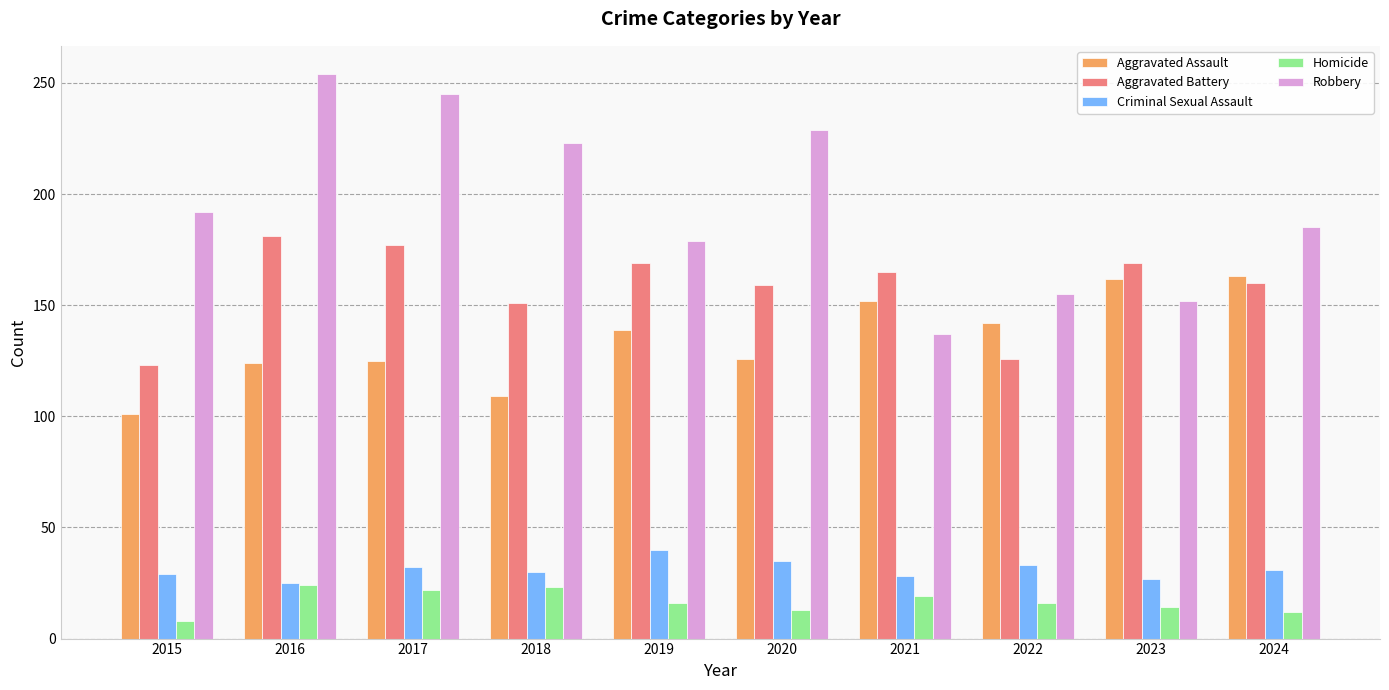

What is the approximate value of Aggravated Assault at 2018, to the nearest 5?

110